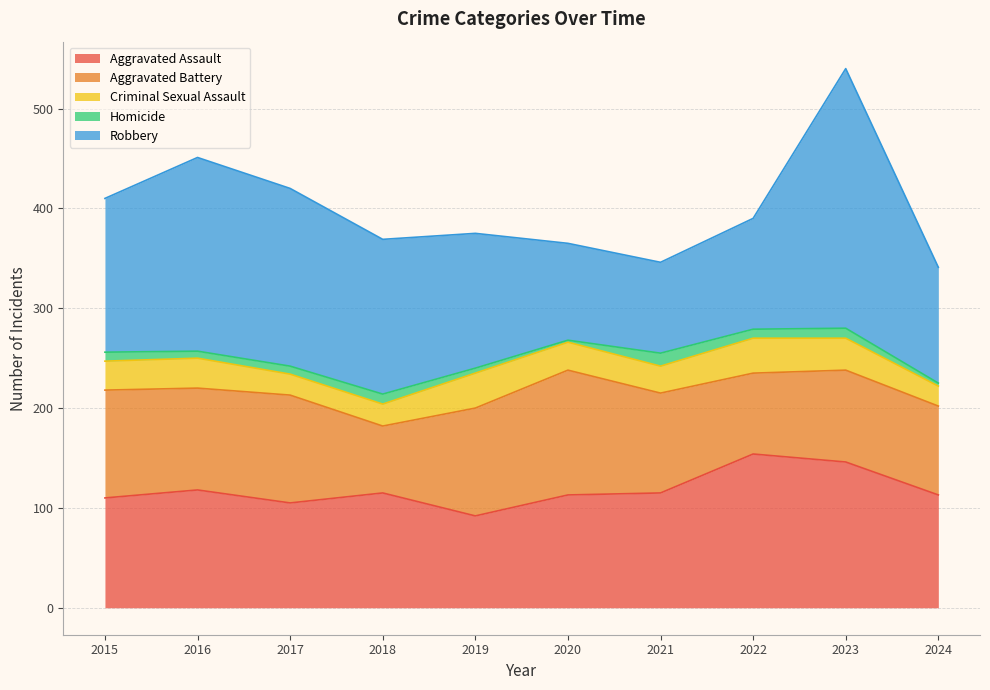

True or false: Robbery has a value of 97 at 2020.

True